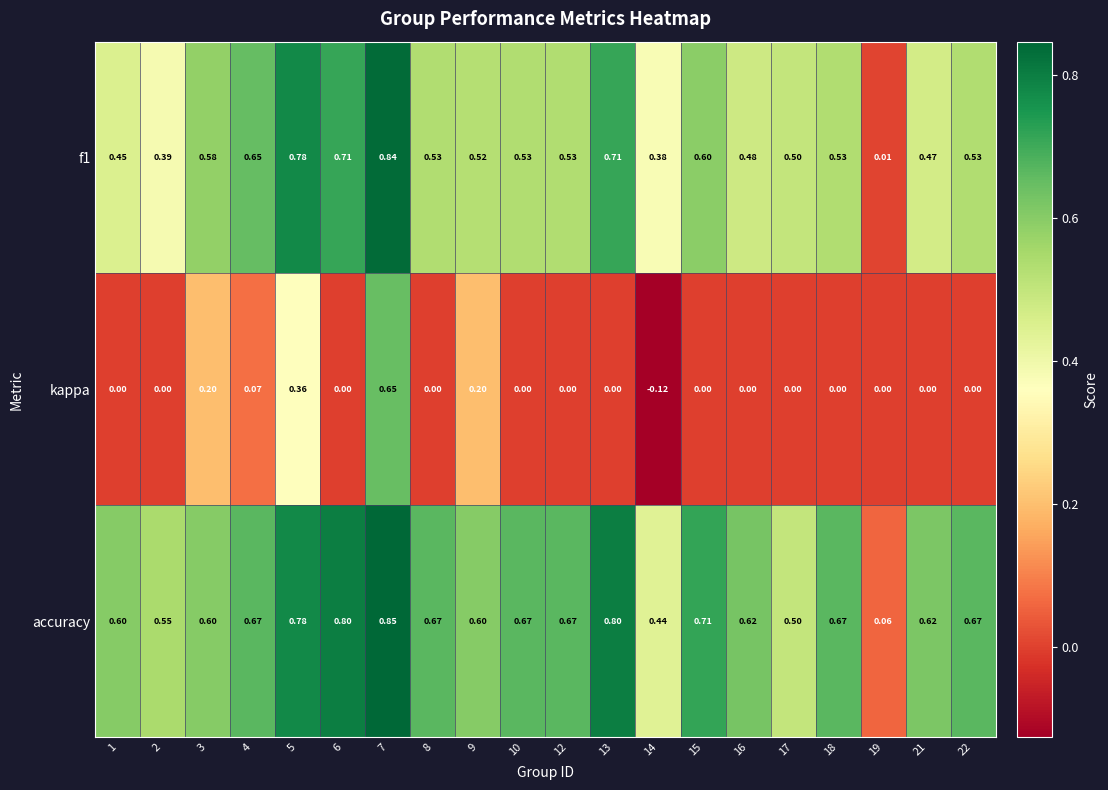

Is the value of kappa at 9 greater than the value of f1 at 3?

No